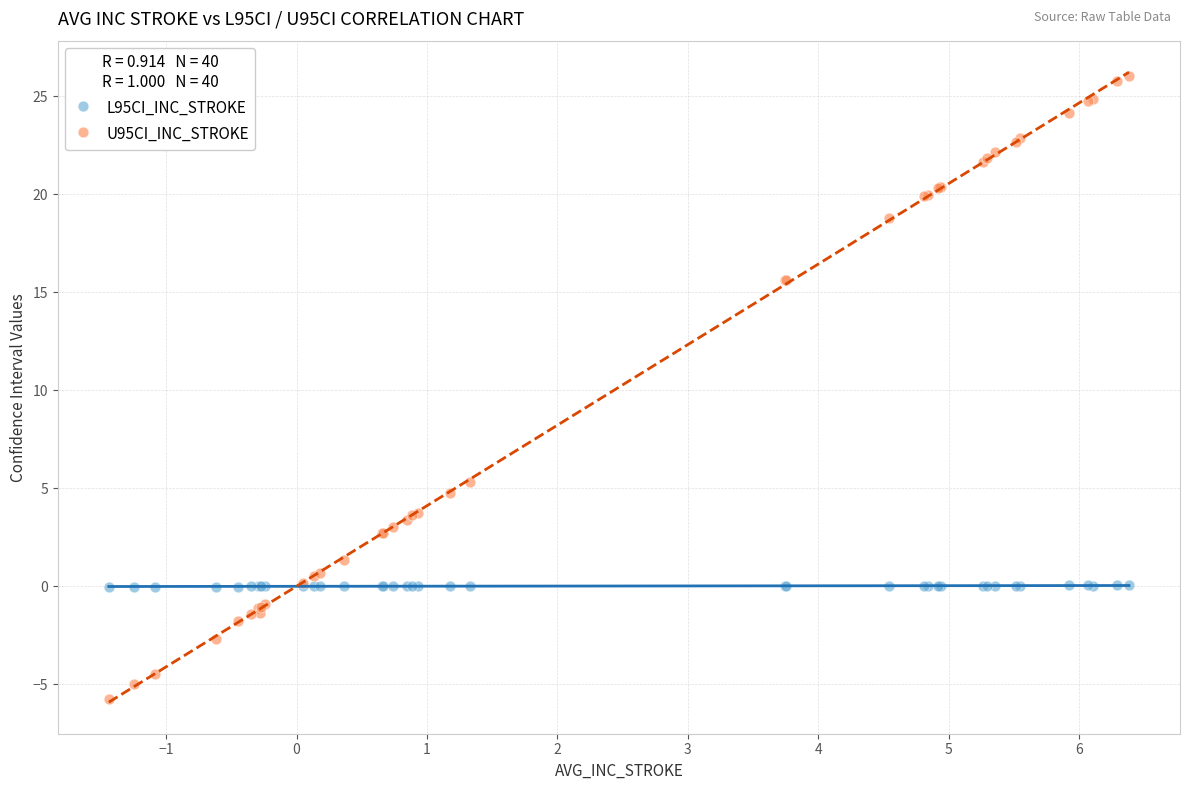

What is the X range (max minus min) for the scatter plot?

7.8